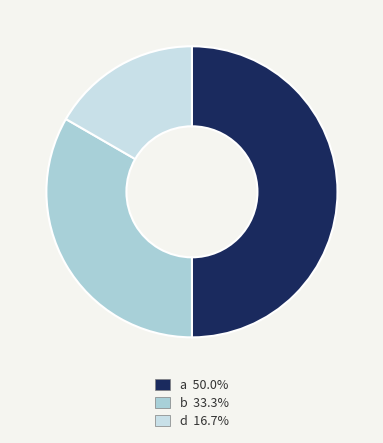

Count the number of slices in the pie.

3